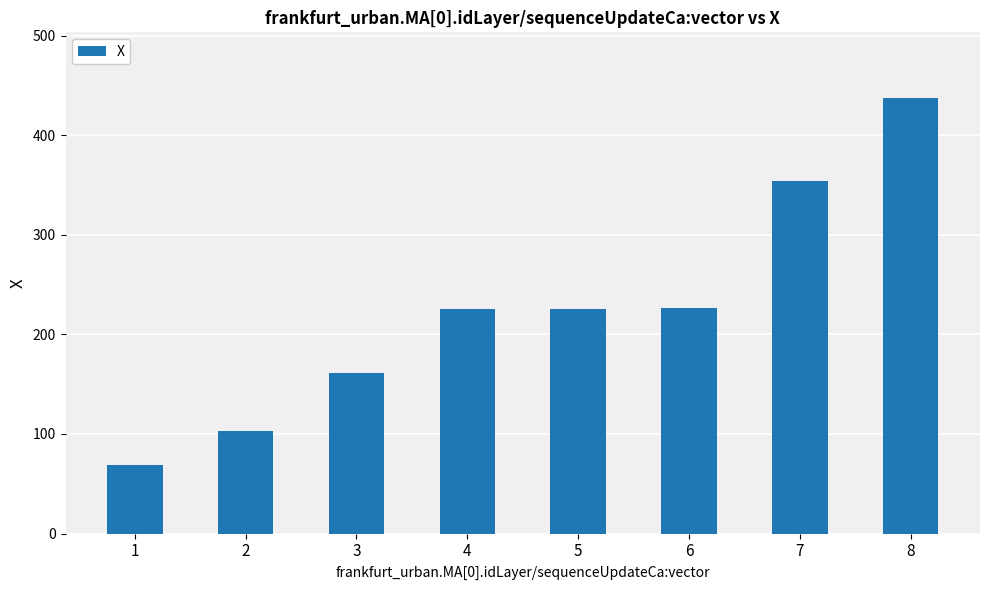

Which has a higher value, 5 or 3?

5